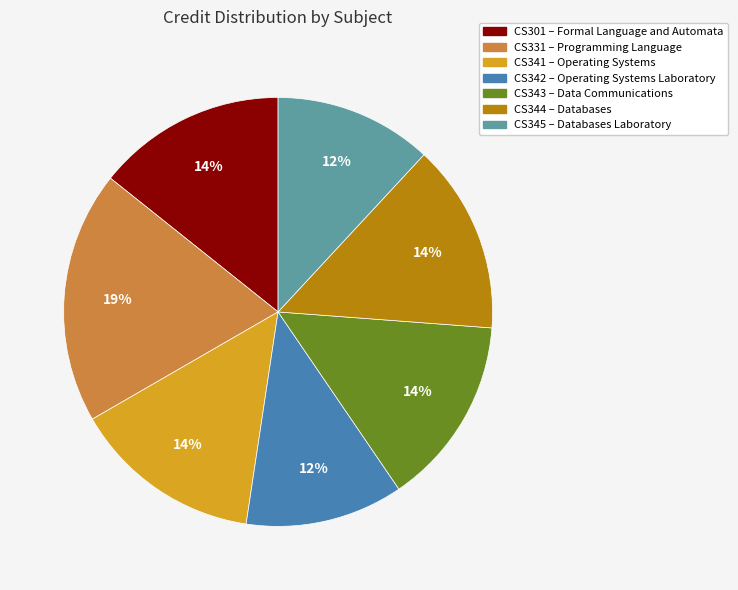

To the nearest percent, what is the difference between the largest and smallest slice percentages?

7%